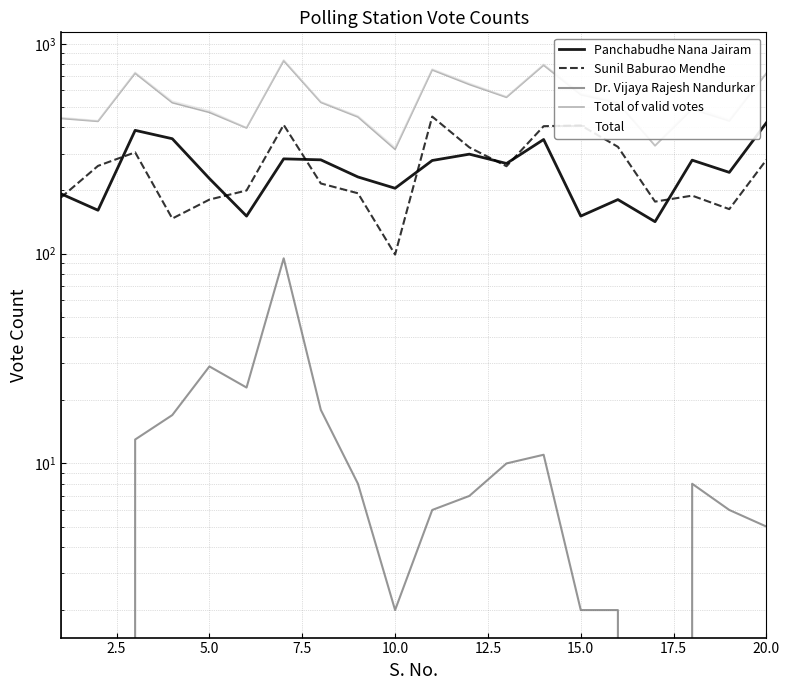

What is the difference between the second highest and minimum values in the Total series?

478